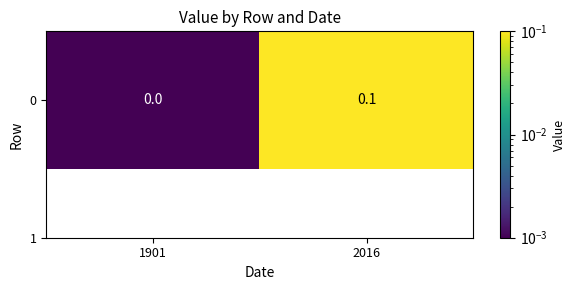

What is the sum of the values at 1901 and 2016?

0.1